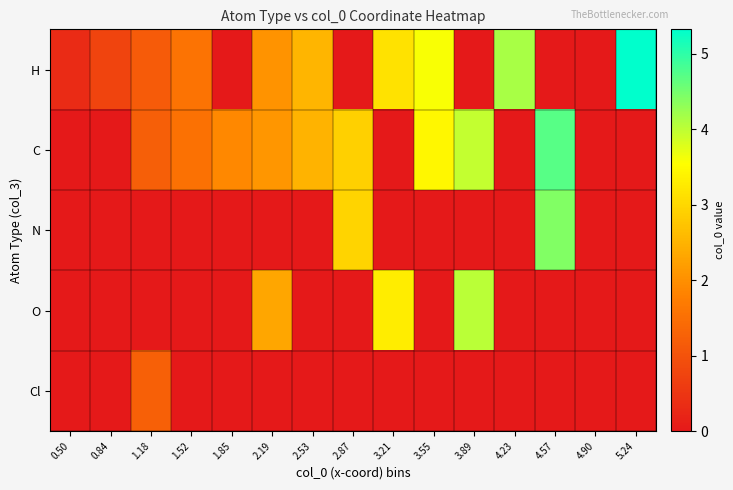

Reading left to right, list all the values displayed in this chart.

H: 0.50=0.3	0.84=0.8	1.18=1.1	1.52=1.6	1.85=0.0	2.19=2.0	2.53=2.5	2.87=0.0	3.21=3.1	3.55=3.6	3.89=0.0	4.23=4.1	4.57=0.0	4.90=0.0	5.24=5.3
C: 0.50=0.0	0.84=0.0	1.18=1.2	1.52=1.5	1.85=1.9	2.19=2.1	2.53=2.5	2.87=2.9	3.21=0.0	3.55=3.4	3.89=4.0	4.23=0.0	4.57=4.7	4.90=0.0	5.24=0.0
N: 0.50=0.0	0.84=0.0	1.18=0.0	1.52=0.0	1.85=0.0	2.19=0.0	2.53=0.0	2.87=3.0	3.21=0.0	3.55=0.0	3.89=0.0	4.23=0.0	4.57=4.4	4.90=0.0	5.24=0.0
O: 0.50=0.0	0.84=0.0	1.18=0.0	1.52=0.0	1.85=0.0	2.19=2.3	2.53=0.0	2.87=0.0	3.21=3.3	3.55=0.0	3.89=4.0	4.23=0.0	4.57=0.0	4.90=0.0	5.24=0.0
Cl: 0.50=0.0	0.84=0.0	1.18=1.2	1.52=0.0	1.85=0.0	2.19=0.0	2.53=0.0	2.87=0.0	3.21=0.0	3.55=0.0	3.89=0.0	4.23=0.0	4.57=0.0	4.90=0.0	5.24=0.0